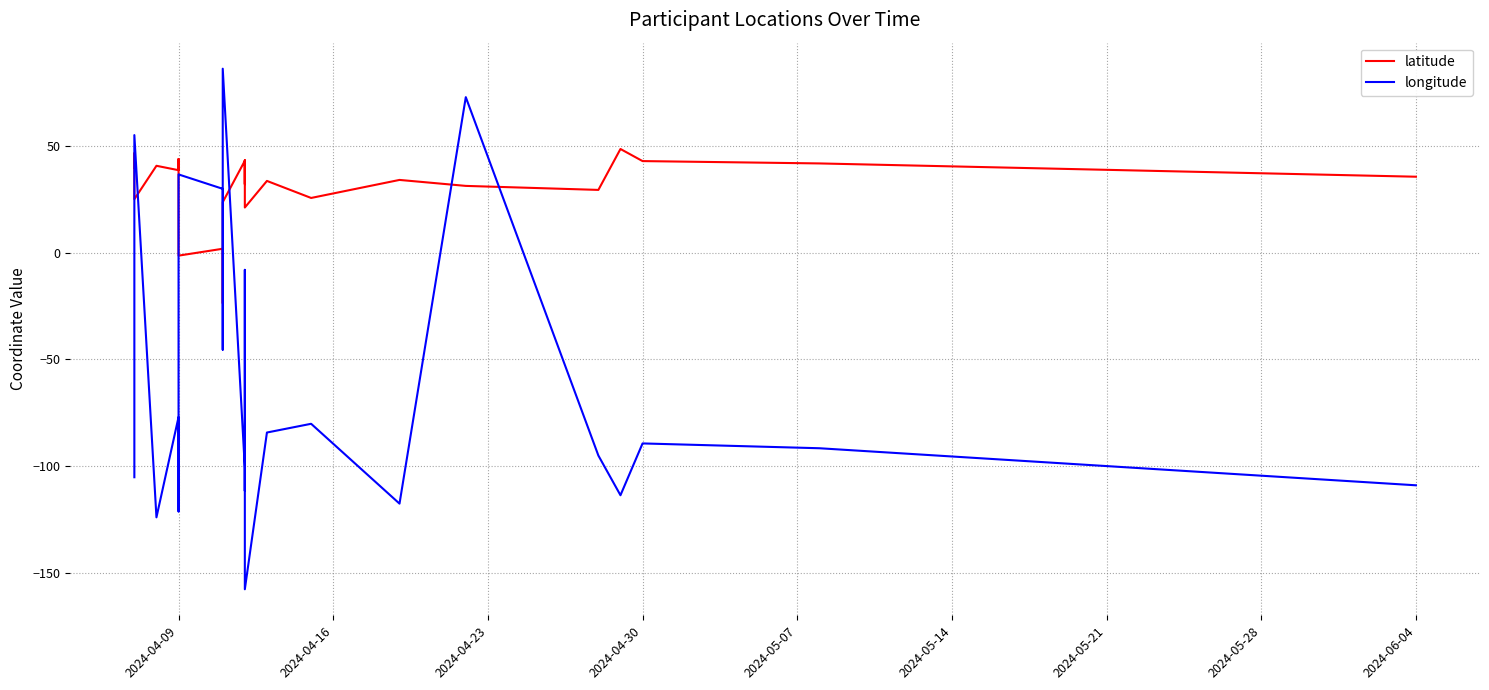

What are all the series names shown in the legend?

latitude, longitude